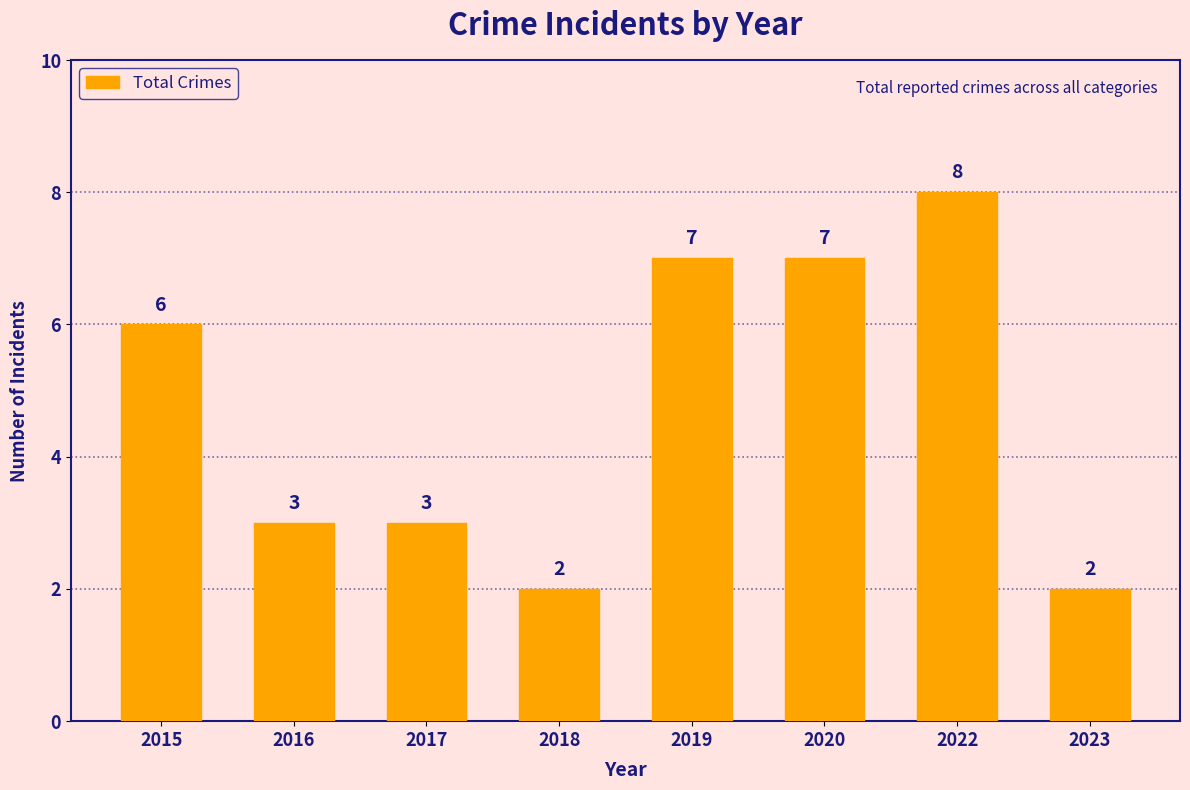

At which label is the value closest to 5?

2015